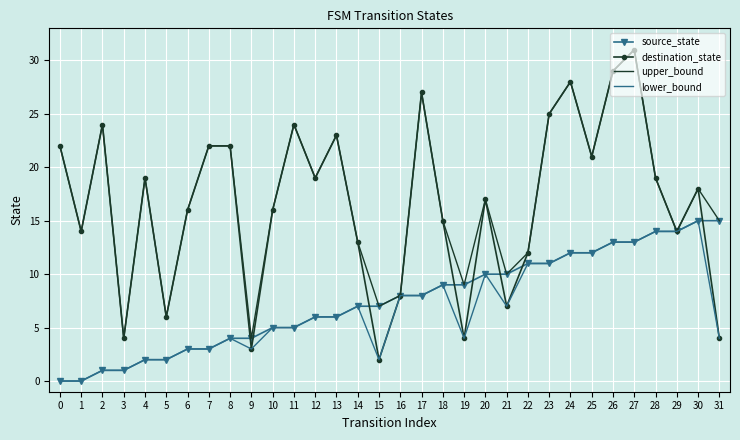

Which series changed the most between 24 and 31?

destination_state